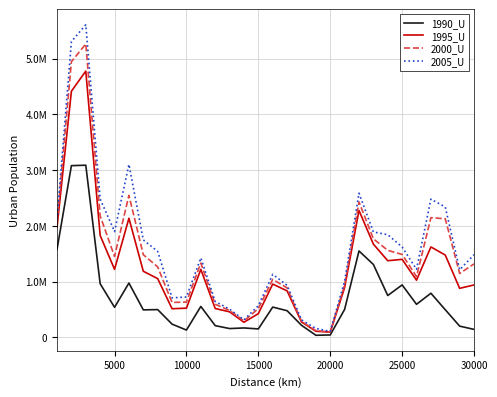

What are all the series names shown in the legend?

1990_U, 1995_U, 2000_U, 2005_U